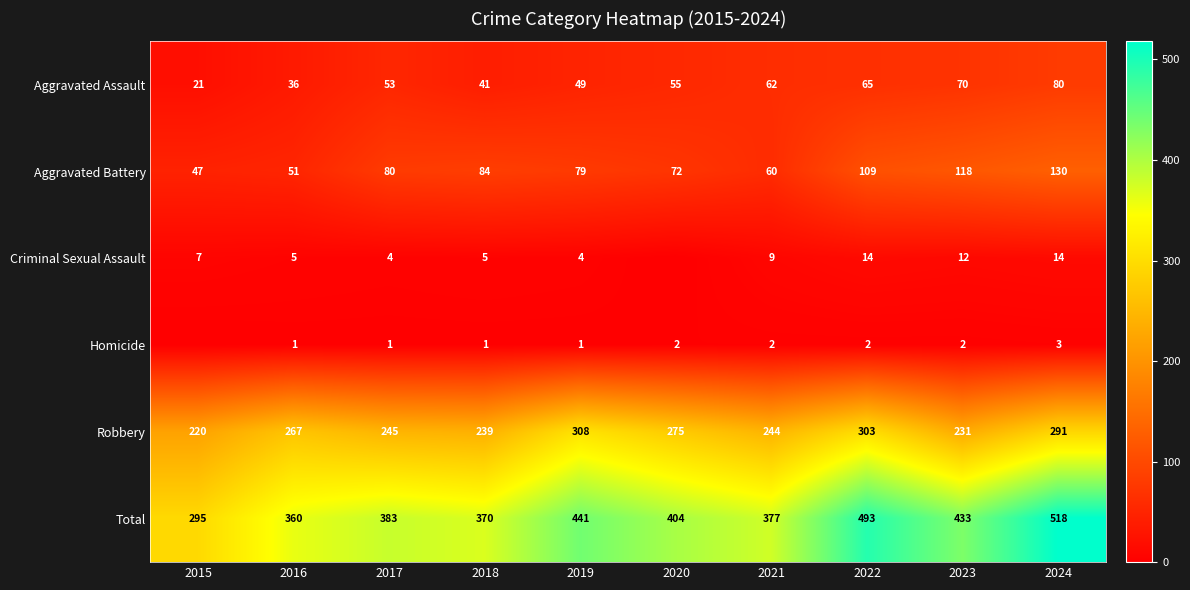

At 2021, list the series in order from largest to smallest.

Total, Robbery, Aggravated Assault, Aggravated Battery, Criminal Sexual Assault, Homicide